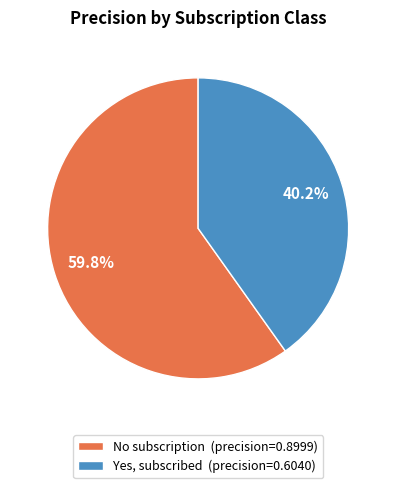

Which slice represents more than half of the pie?

No subscription